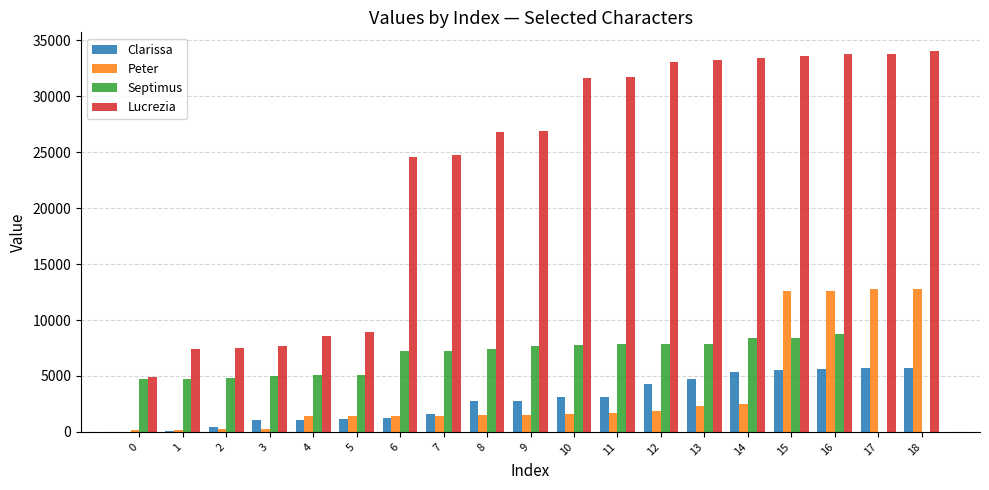

What is the difference between the Peter values at 3 and 17?

12499